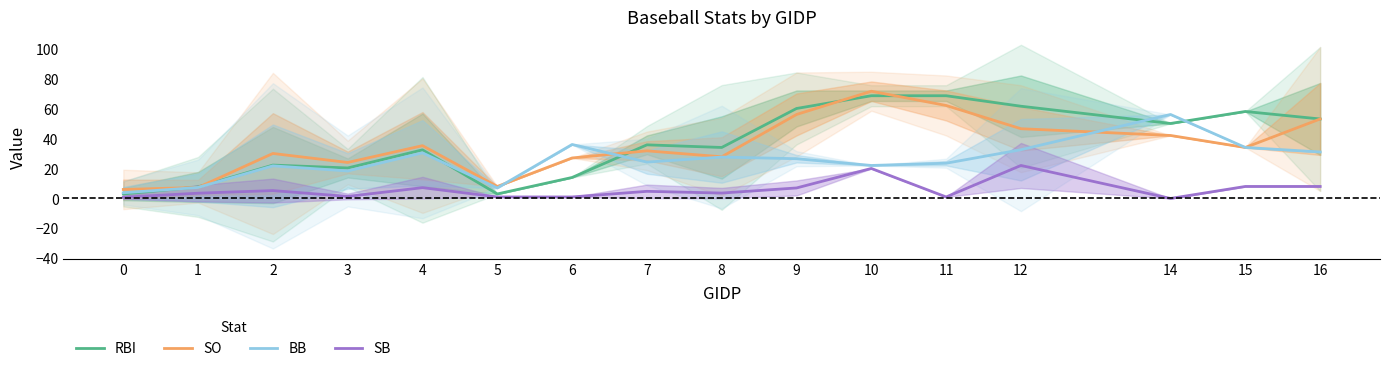

How many distinct data groups are displayed?

4